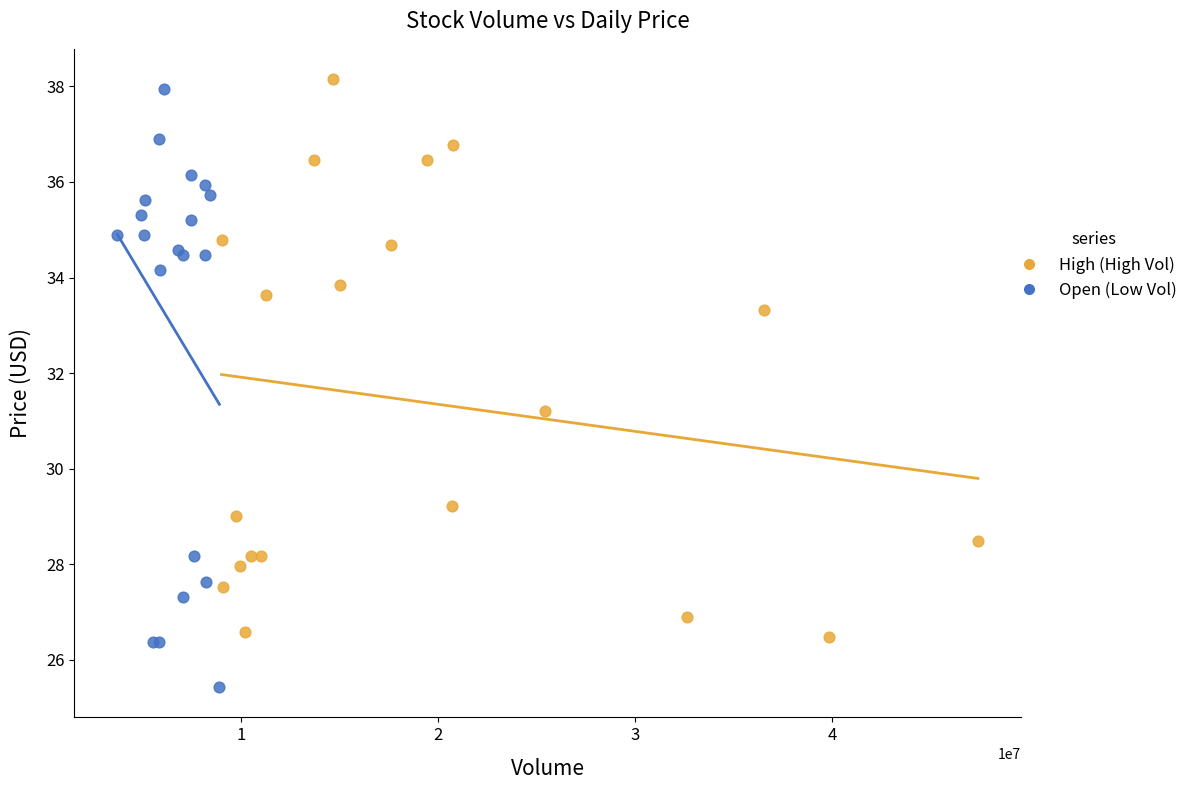

What are all the series names shown in the legend?

High (High Vol), Open (Low Vol)